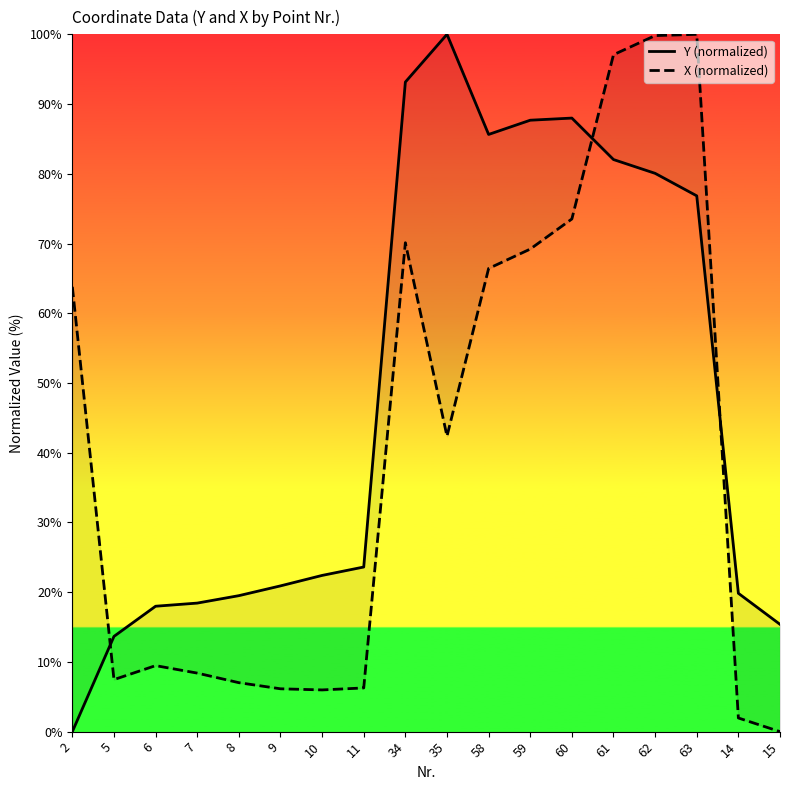

How many values in the X (normalized) series exceed 42?

9